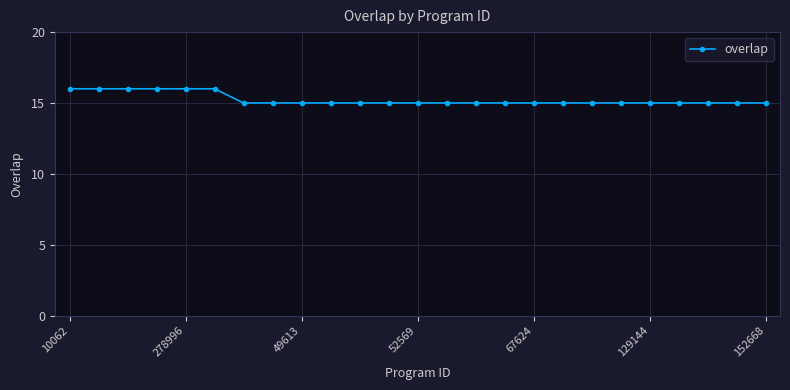

What is the value of the 5th point from the left?

16